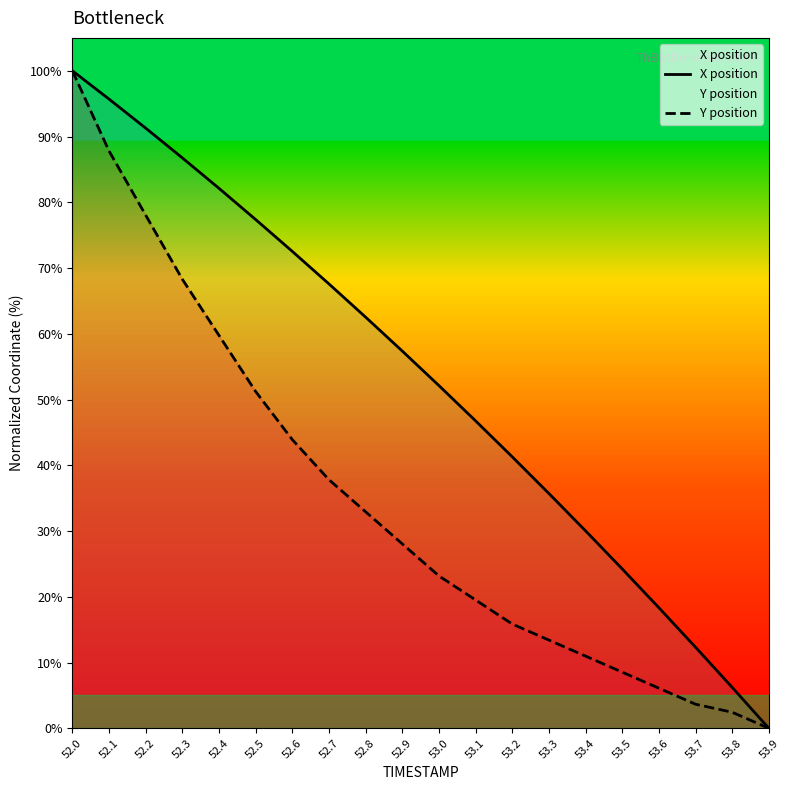

How many values in Y position are above zero?

19